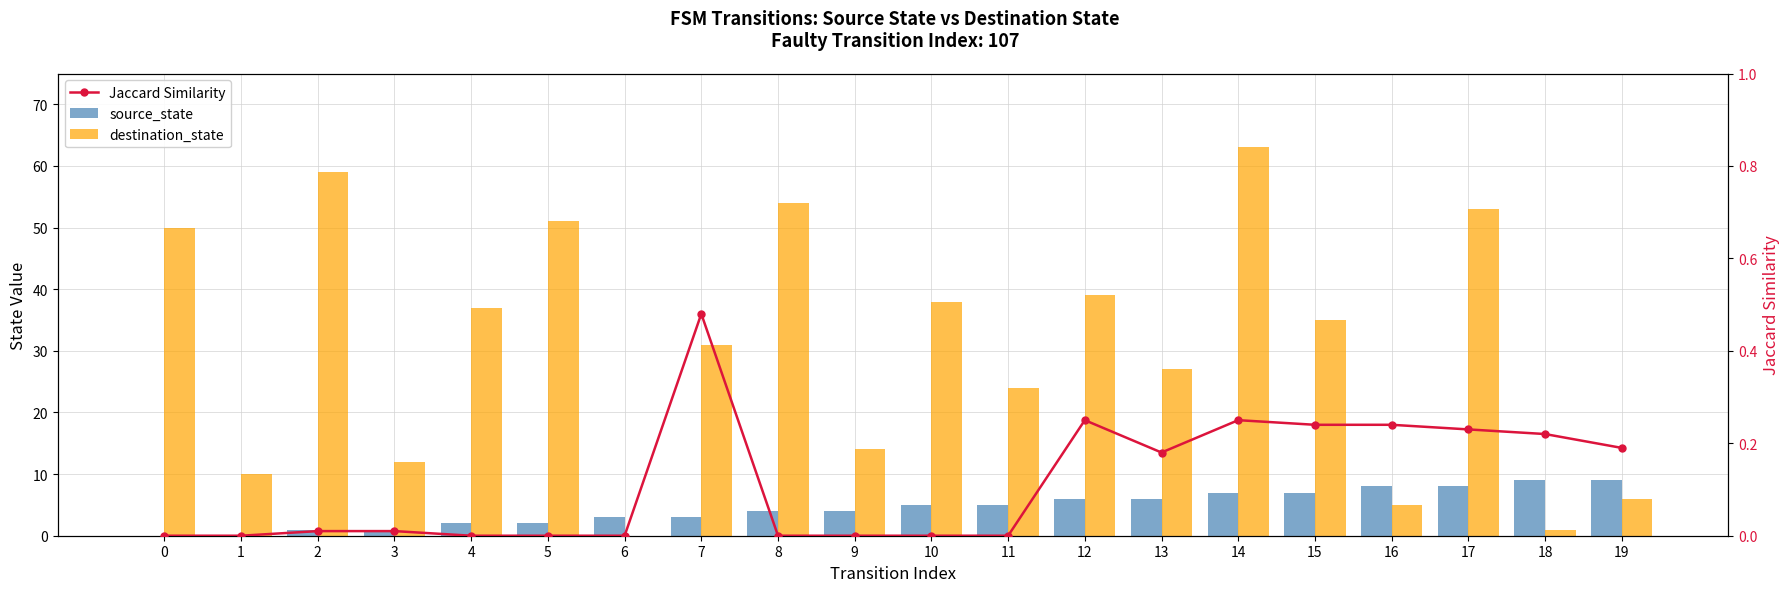

What is the value of the source_state bar at the 9th from the left?

4.0